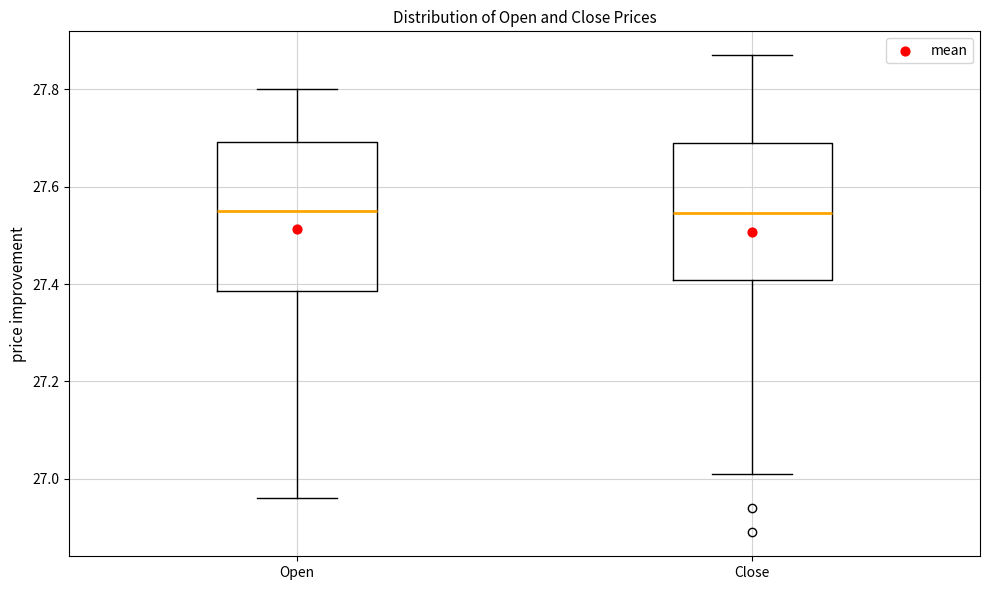

Comparing the boxes themselves (not the whiskers), which one is the tallest?

Open